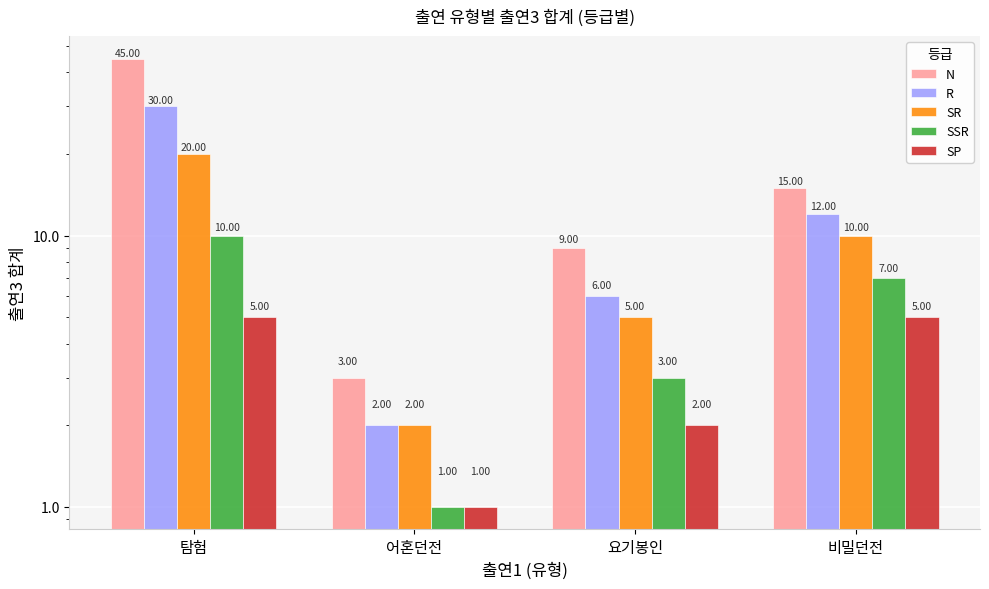

Which series changed the most between 어혼던전 and 요기봉인?

N